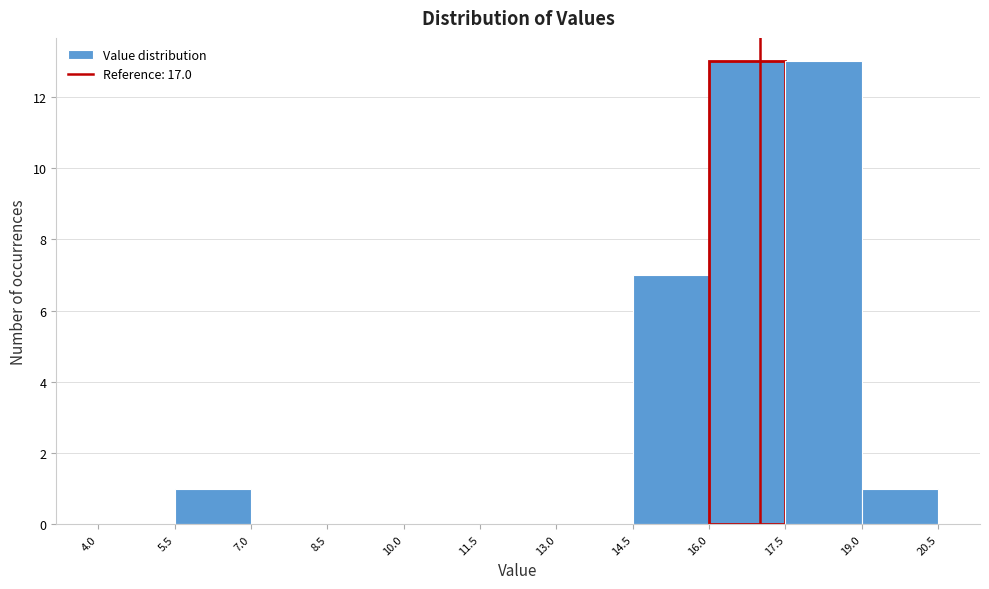

Reading left to right, transcribe this chart: for each bar, give the range it covers on the x-axis and its height. The values are not printed on the chart, so give them approximately, as read against the axis.

4.0 to 5.5: 0
5.5 to 7.0: 1
7.0 to 8.5: 0
8.5 to 10.0: 0
10.0 to 11.5: 0
11.5 to 13.0: 0
13.0 to 14.5: 0
14.5 to 16.0: 7
16.0 to 17.5: 13
17.5 to 19.0: 13
19.0 to 20.5: 1